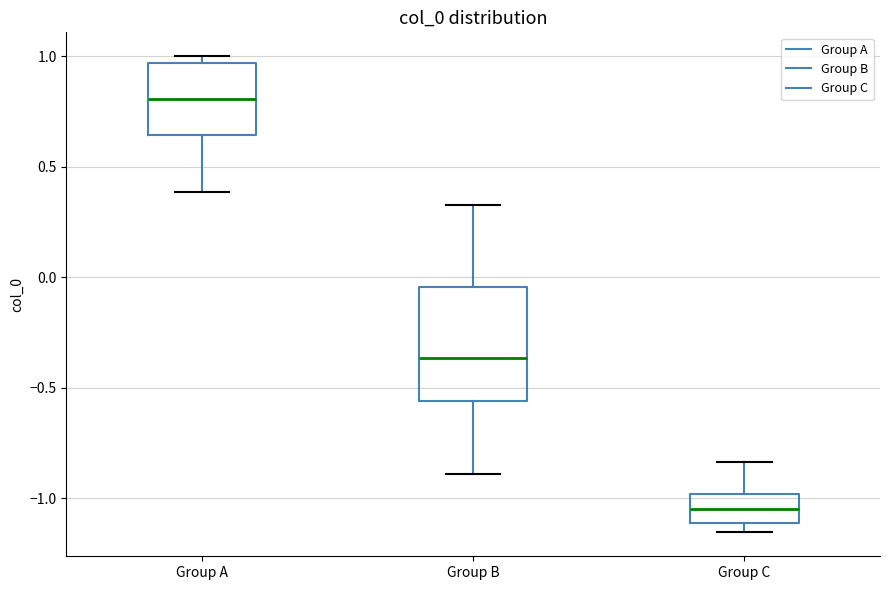

Which box is the tallest, from its lower edge to its upper edge?

Group B